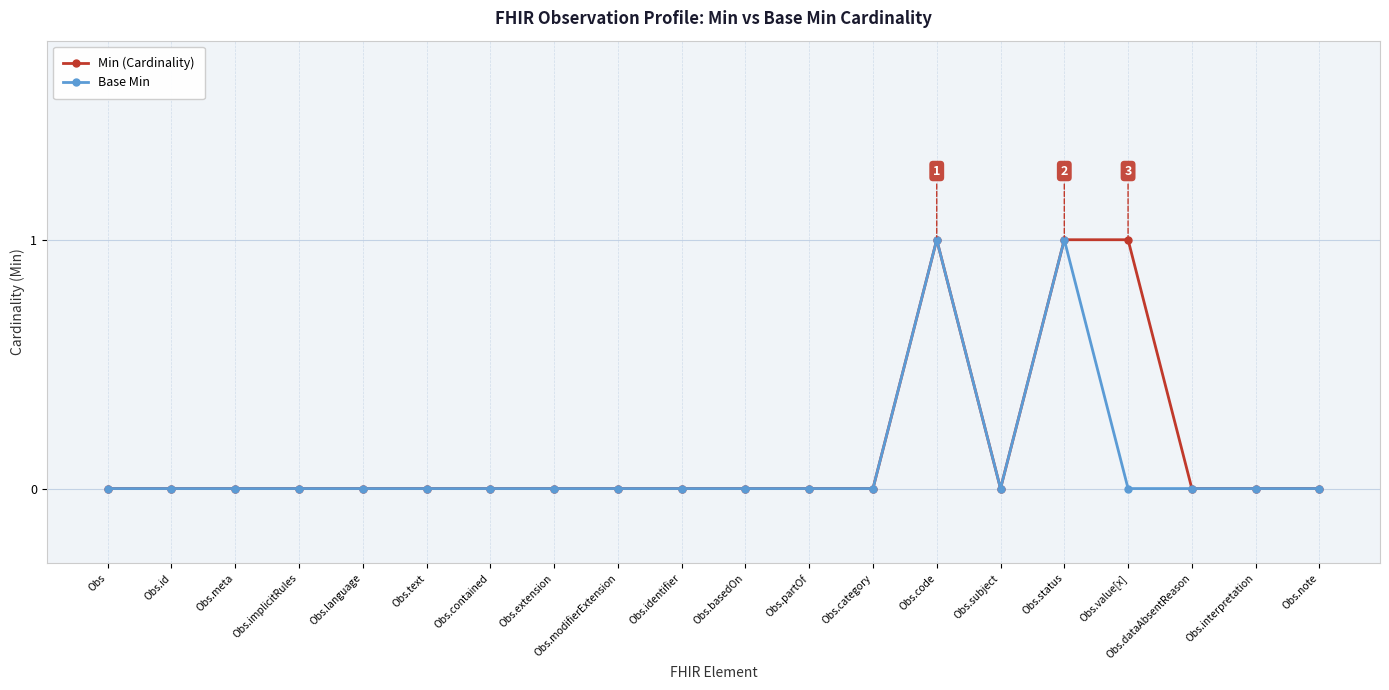

Count the number of categories in the chart.

20